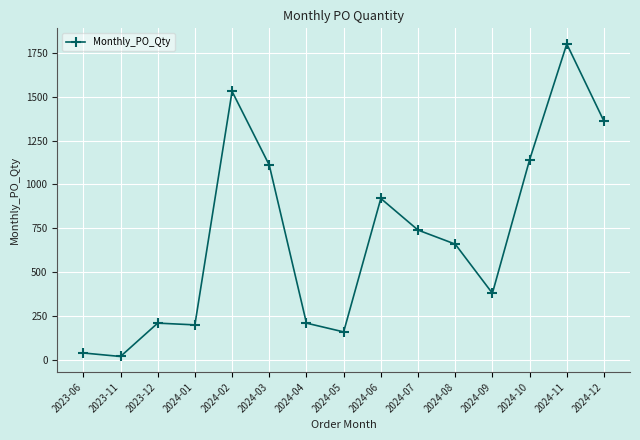

Is it true that the value at 2024-04 is 210?

True